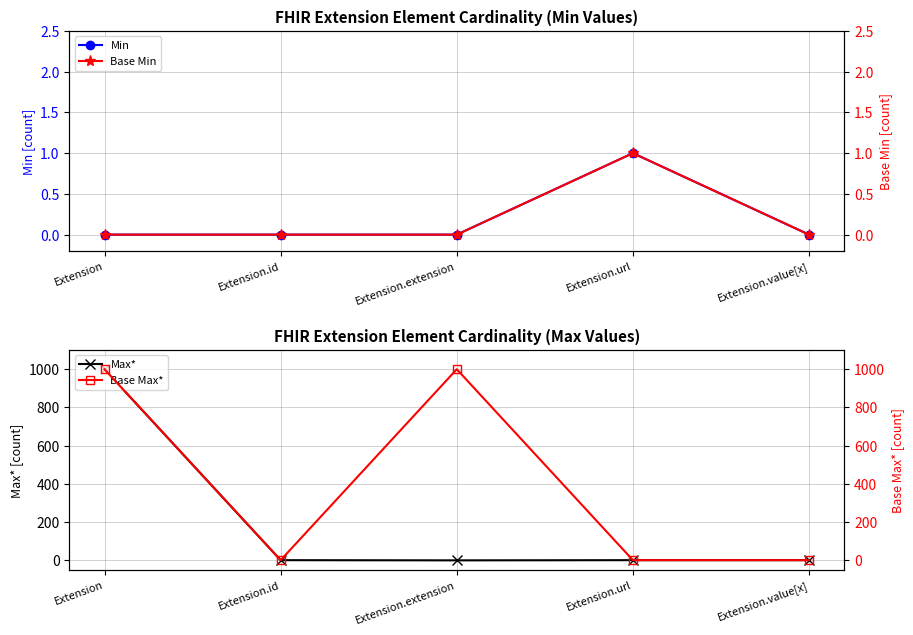

What is the sum of the Min values at Extension and Extension.url?

1